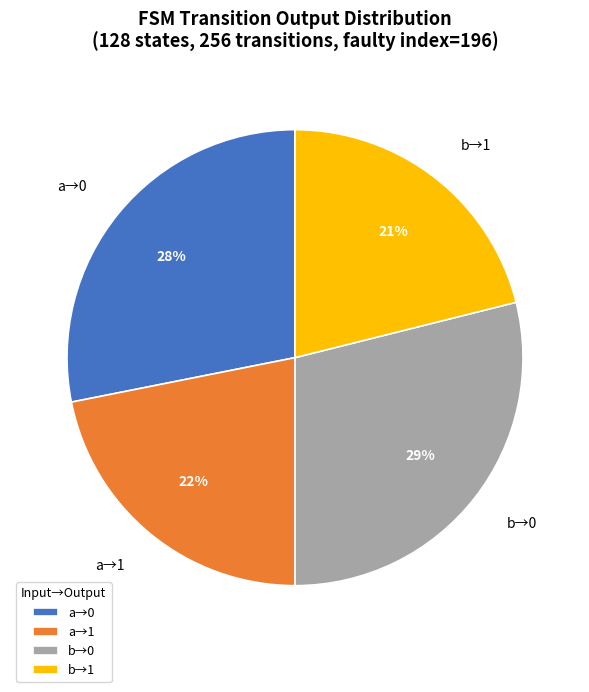

Between b→0 and b→1, which is larger?

b→0